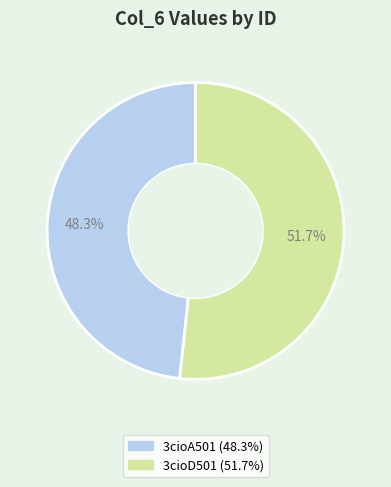

Is there any slice that represents more than half of the pie?

Yes